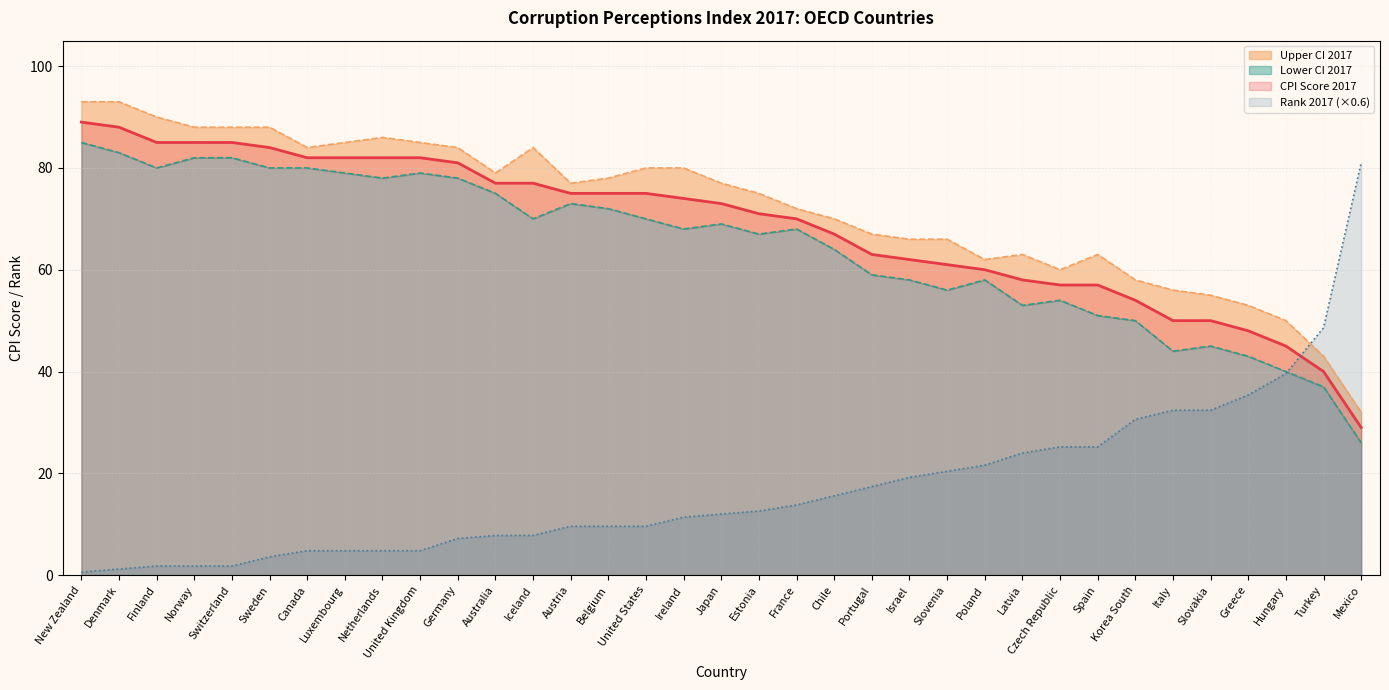

In Upper CI 2017, how many points are lower than both neighbors (excluding endpoints)?

5